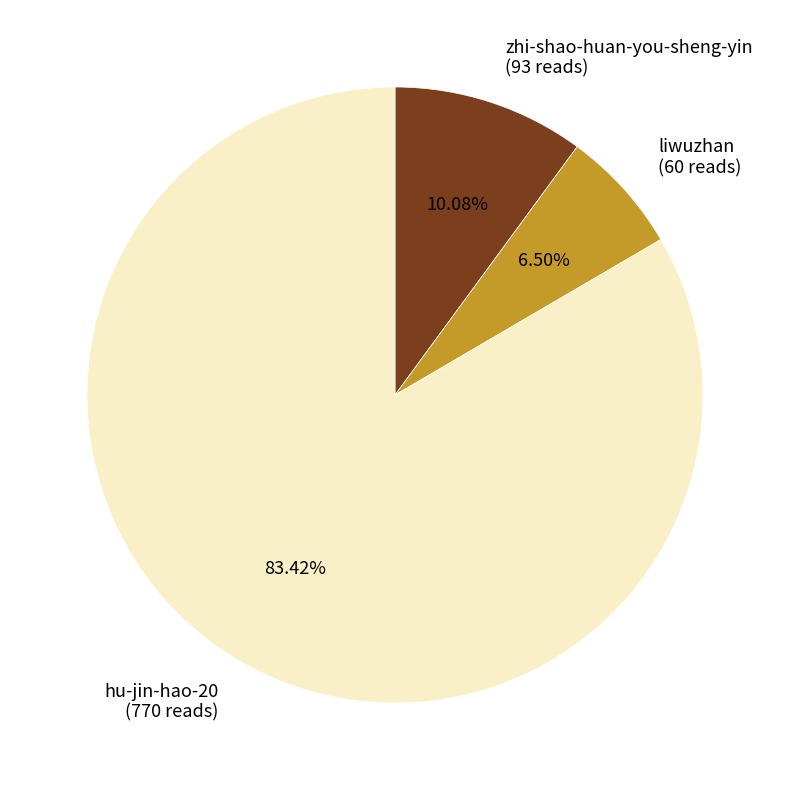

What percentage is NOT represented by zhi-shao-huan-you-sheng-yin?

89.9%